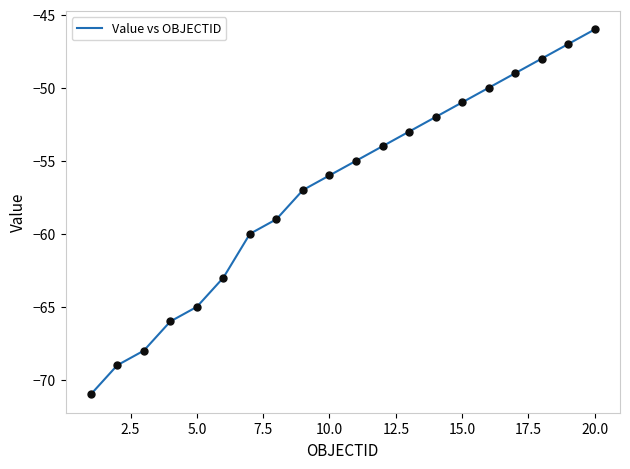

What is the difference between the maximum and minimum values?

25